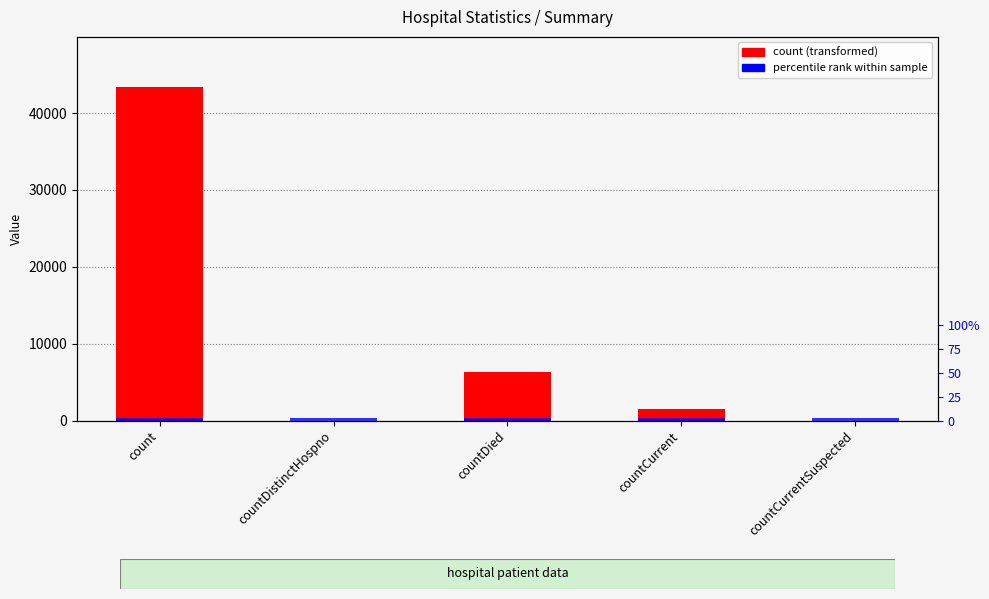

The value of count at countCurrent is 1462. True or false?

True